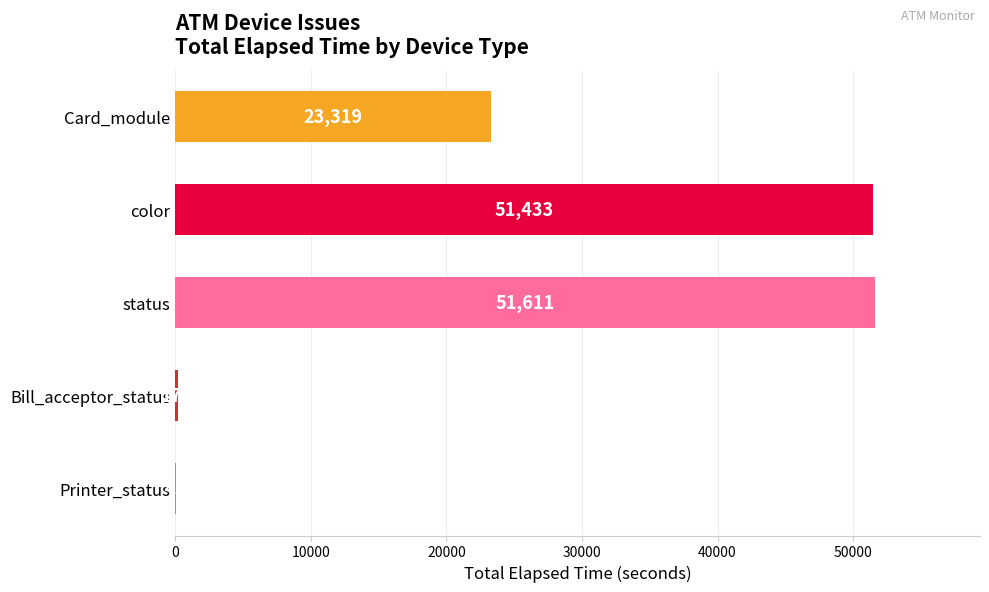

What is the sum of the values at Bill_acceptor_status and status?

51789